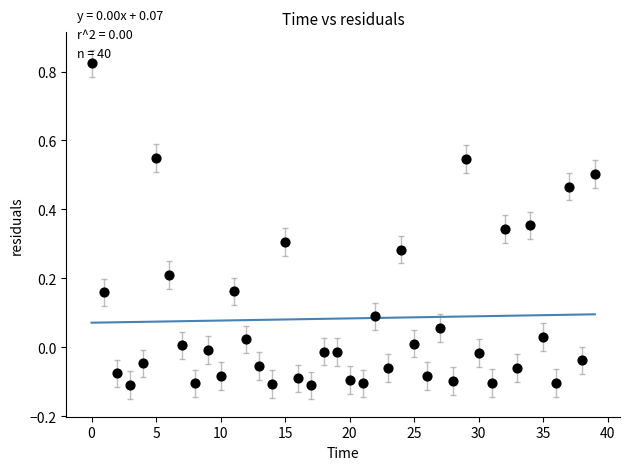

What is the range of Y values (max minus min)?

0.9